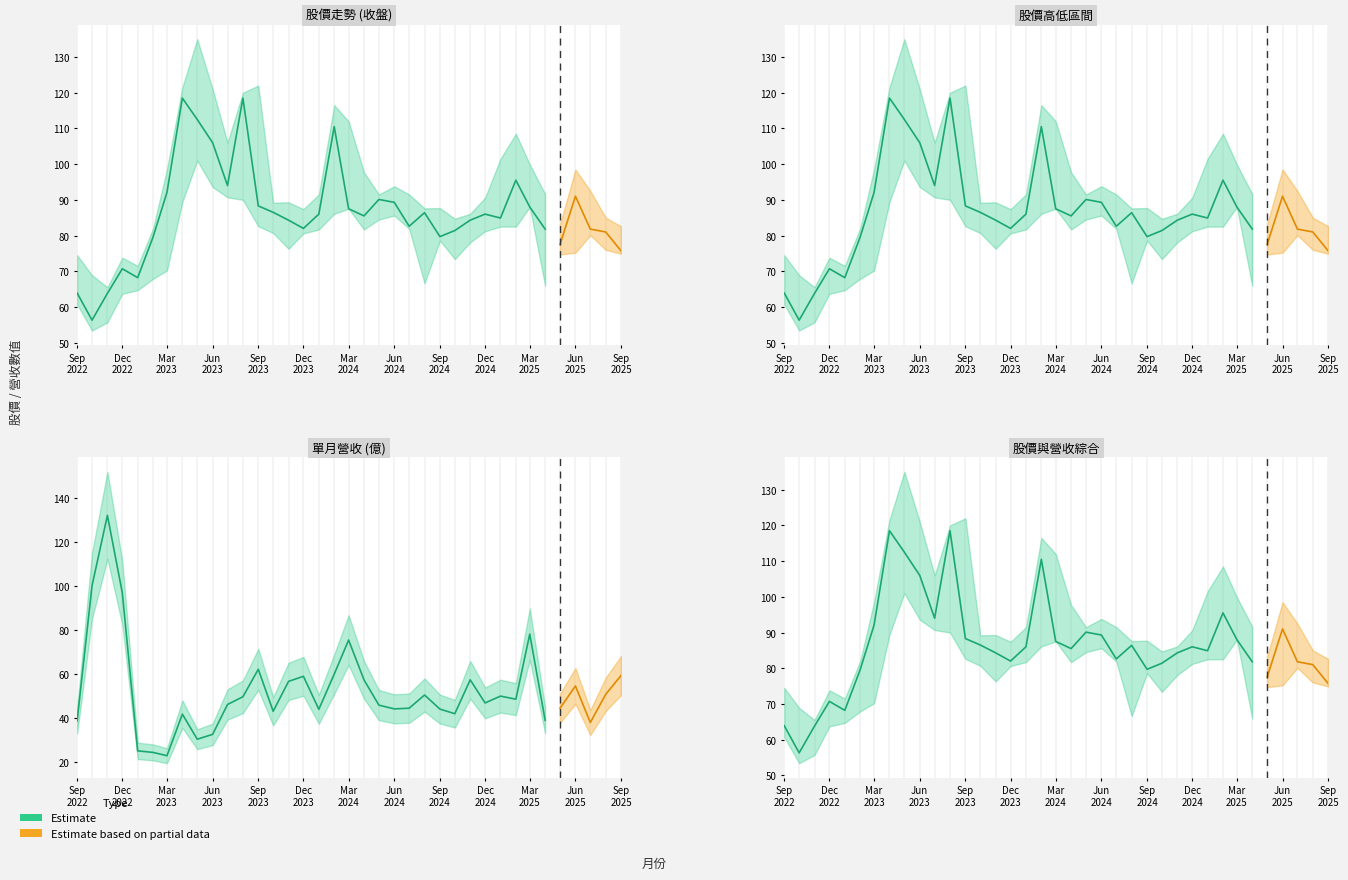

At which category does 最高 reach its first local valley?

2022-11